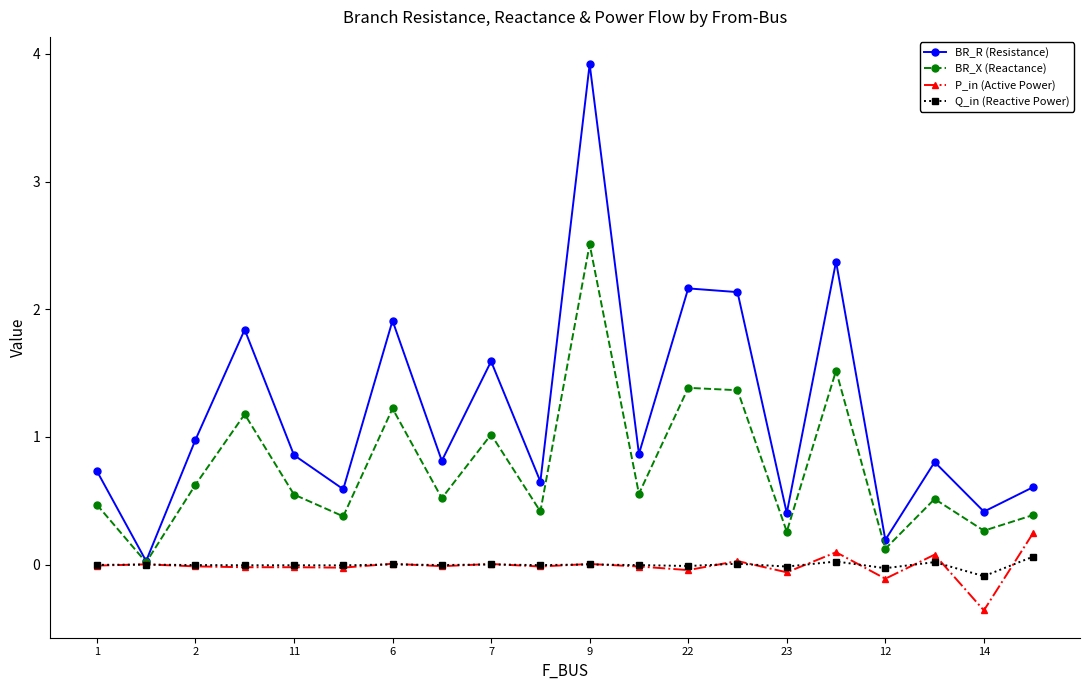

Which series has the largest range (max minus min)?

BR_R (Resistance)